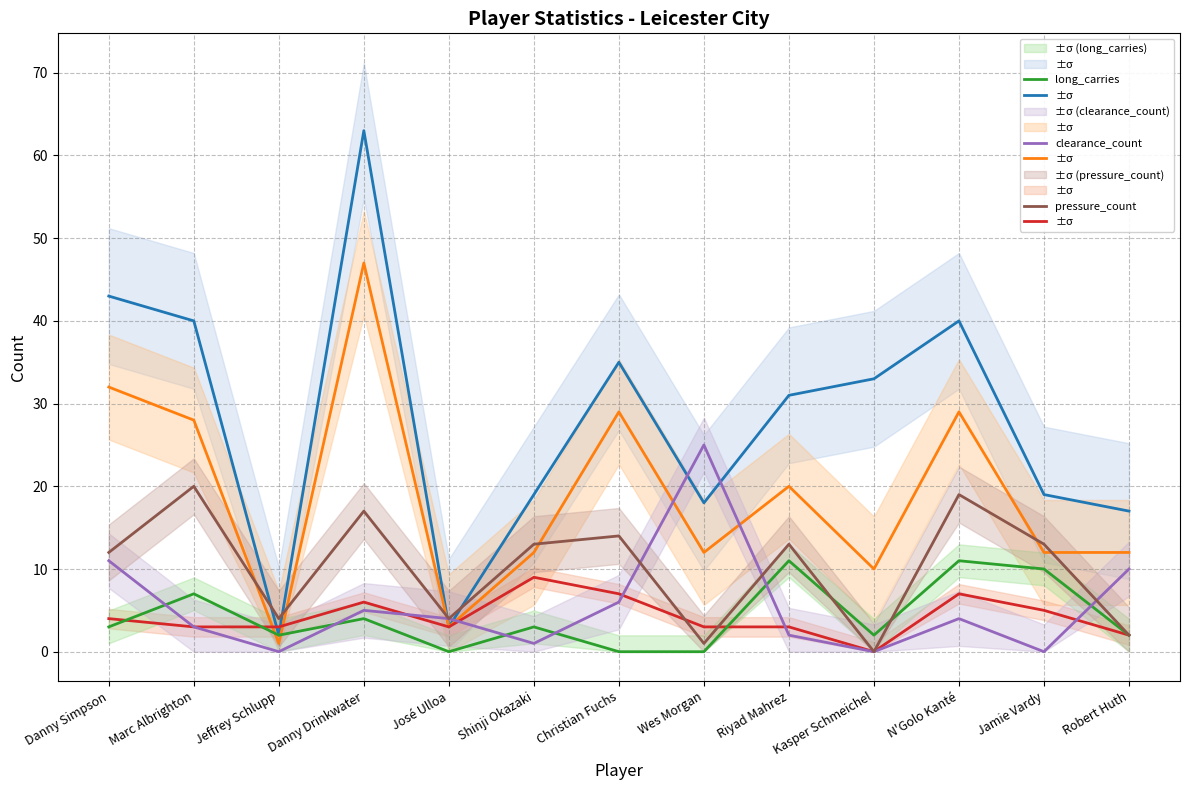

Reading right to left, what are all the values shown in this chart?

pass_count: Robert Huth=17	Jamie Vardy=19	N'Golo Kanté=40	Kasper Schmeichel=33	Riyad Mahrez=31	Wes Morgan=18	Christian Fuchs=35	Shinji Okazaki=19	José Ulloa=3	Danny Drinkwater=63	Jeffrey Schlupp=2	Marc Albrighton=40	Danny Simpson=43
successfull_pass_count: Robert Huth=12	Jamie Vardy=12	N'Golo Kanté=29	Kasper Schmeichel=10	Riyad Mahrez=20	Wes Morgan=12	Christian Fuchs=29	Shinji Okazaki=12	José Ulloa=3	Danny Drinkwater=47	Jeffrey Schlupp=1	Marc Albrighton=28	Danny Simpson=32
duel_count: Robert Huth=2	Jamie Vardy=5	N'Golo Kanté=7	Kasper Schmeichel=0	Riyad Mahrez=3	Wes Morgan=3	Christian Fuchs=7	Shinji Okazaki=9	José Ulloa=3	Danny Drinkwater=6	Jeffrey Schlupp=3	Marc Albrighton=3	Danny Simpson=4
long_carries: Robert Huth=2	Jamie Vardy=10	N'Golo Kanté=11	Kasper Schmeichel=2	Riyad Mahrez=11	Wes Morgan=0	Christian Fuchs=0	Shinji Okazaki=3	José Ulloa=0	Danny Drinkwater=4	Jeffrey Schlupp=2	Marc Albrighton=7	Danny Simpson=3
clearance_count: Robert Huth=10	Jamie Vardy=0	N'Golo Kanté=4	Kasper Schmeichel=0	Riyad Mahrez=2	Wes Morgan=25	Christian Fuchs=6	Shinji Okazaki=1	José Ulloa=4	Danny Drinkwater=5	Jeffrey Schlupp=0	Marc Albrighton=3	Danny Simpson=11
pressure_count: Robert Huth=2	Jamie Vardy=13	N'Golo Kanté=19	Kasper Schmeichel=0	Riyad Mahrez=13	Wes Morgan=1	Christian Fuchs=14	Shinji Okazaki=13	José Ulloa=4	Danny Drinkwater=17	Jeffrey Schlupp=4	Marc Albrighton=20	Danny Simpson=12